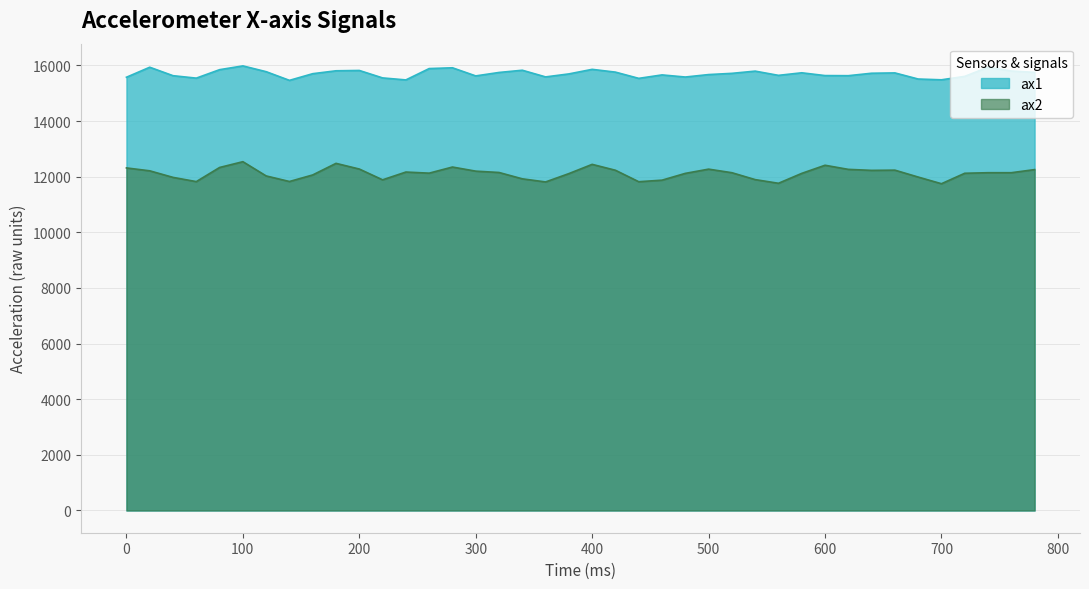

True or false: ax1 has a value of 15484 at 700.

True